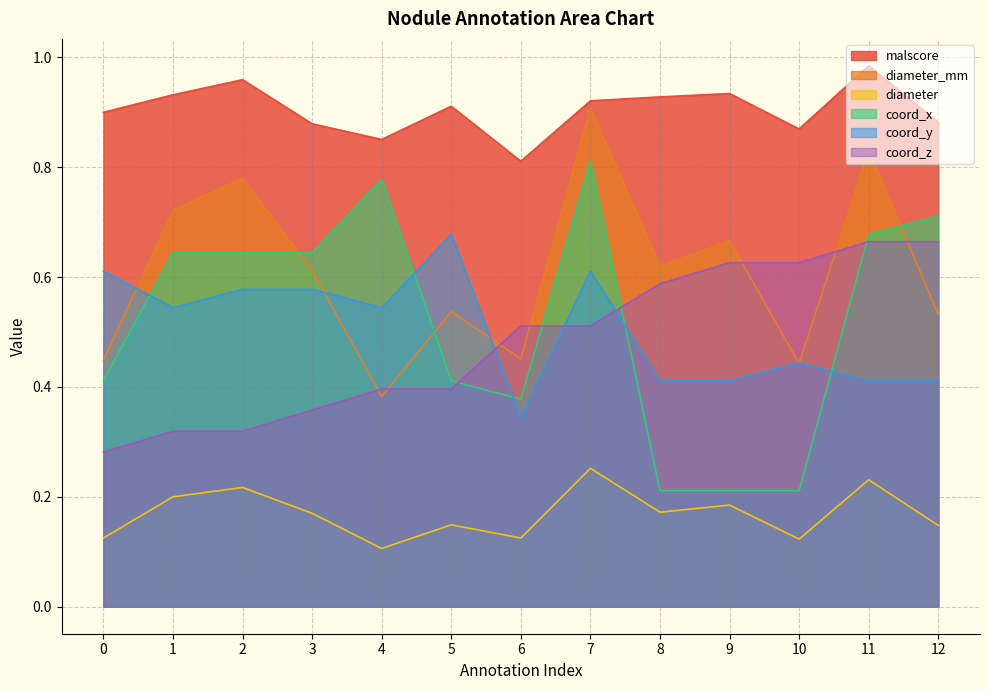

Where is diameter_mm nearest to the value 0?

4